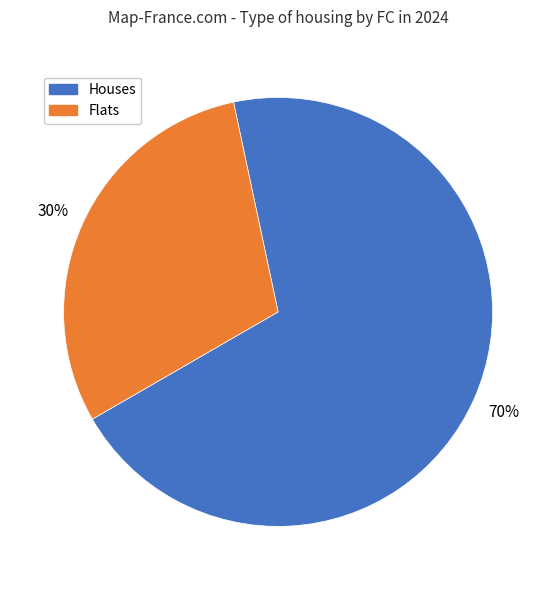

To the nearest percent, what portion does Houses represent?

70%